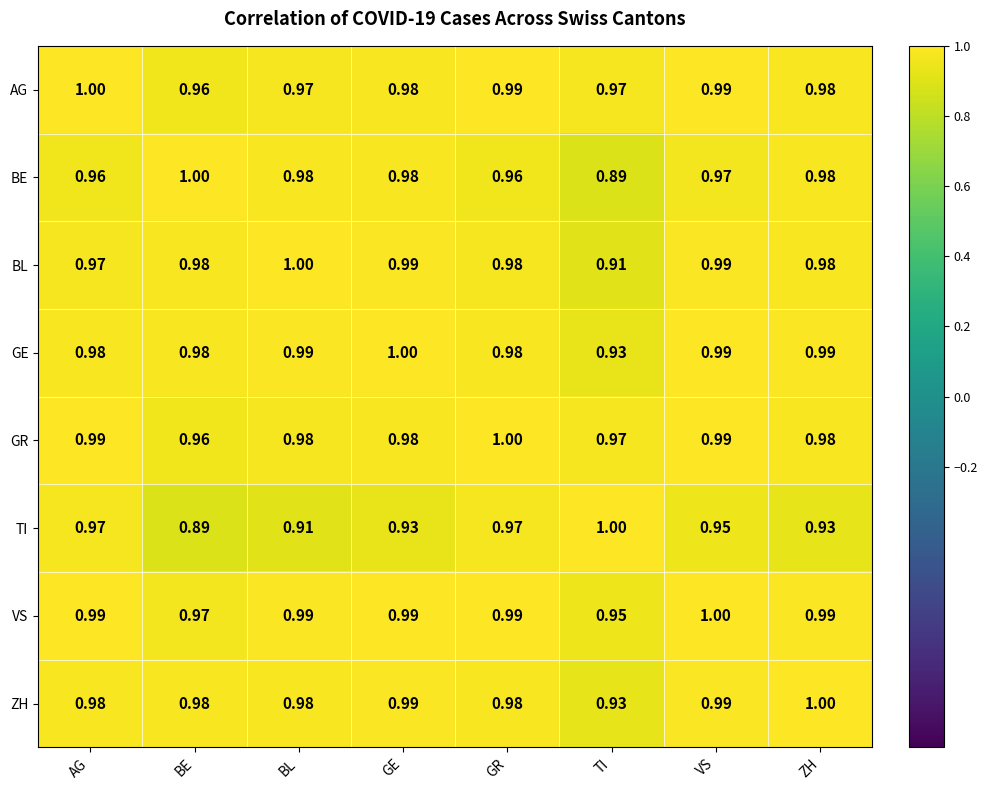

Which category has the lowest value in the AG series?

BE